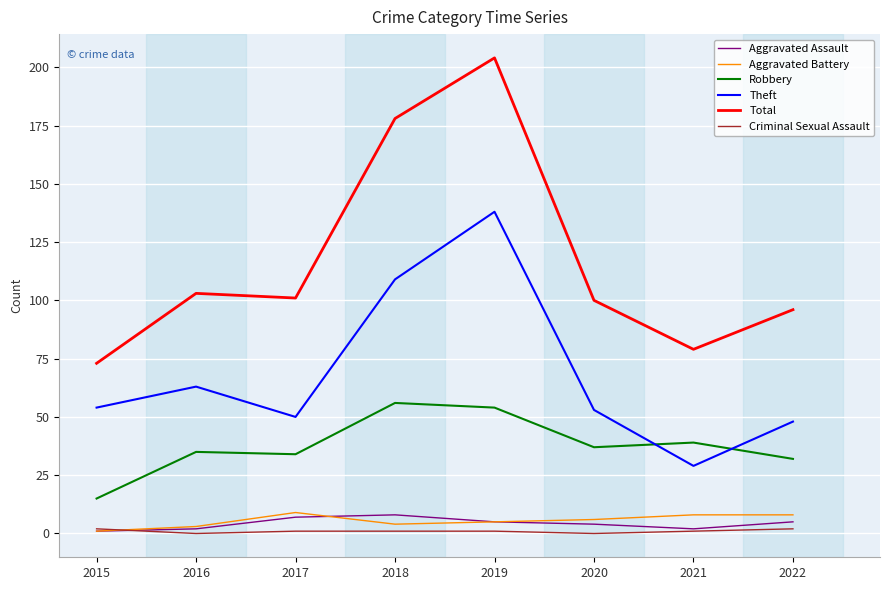

At which category is the sum across all series the highest?

2019